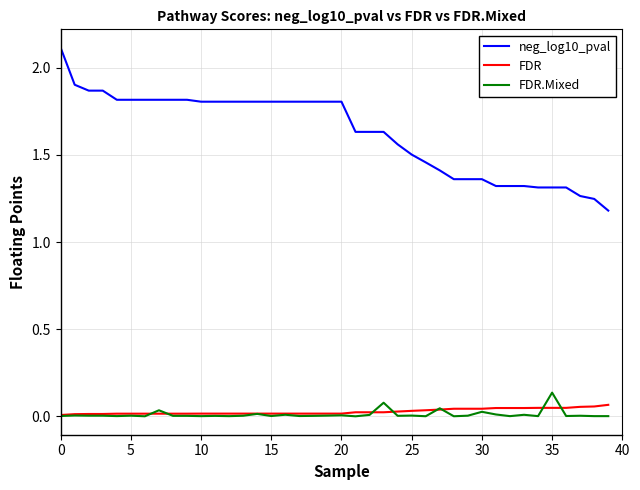

How many lines are shown in the chart?

3